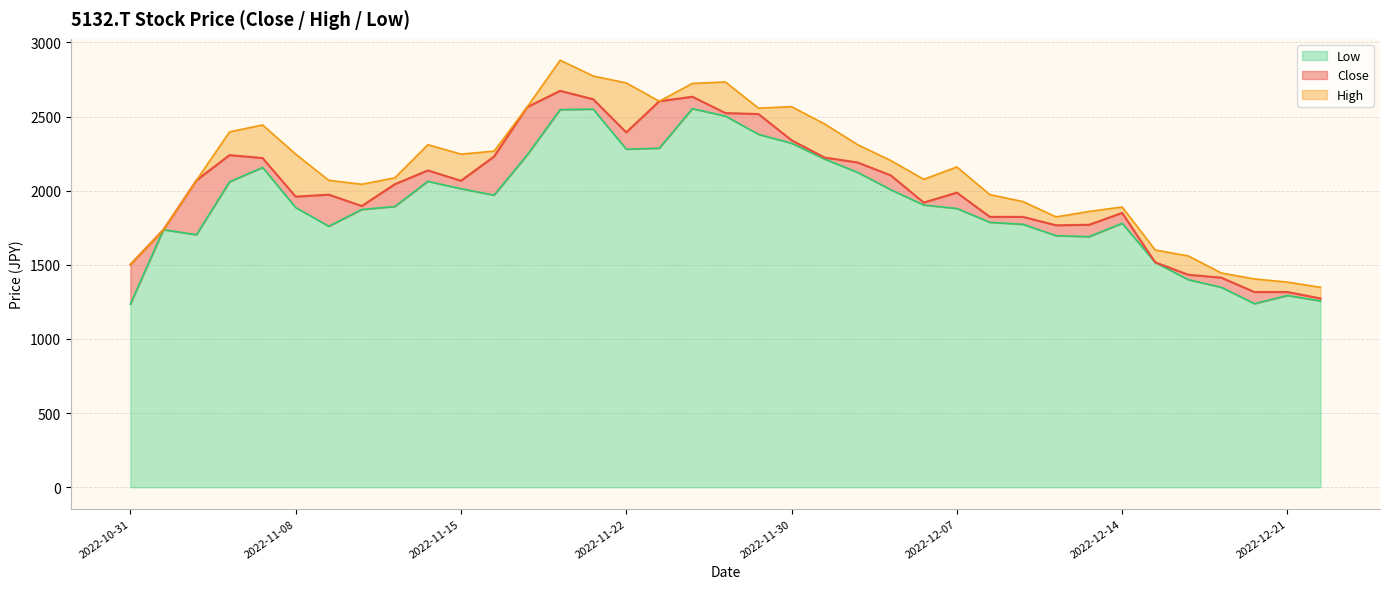

How many distinct data groups are displayed?

3